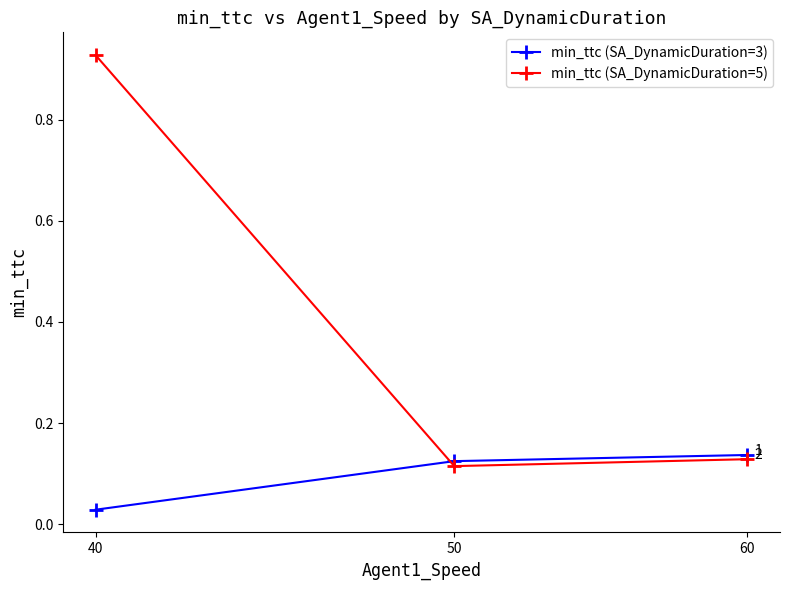

At how many categories does at least one series exceed 0?

3